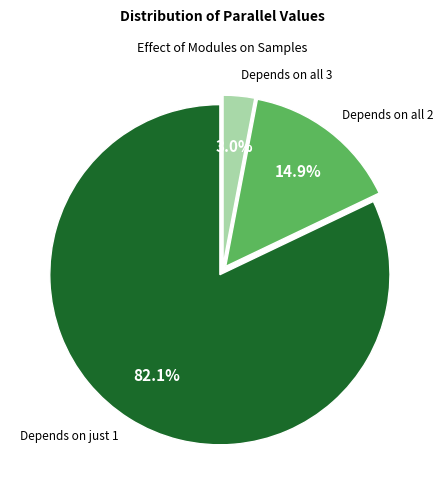

Is there any slice that represents more than half of the pie?

Yes